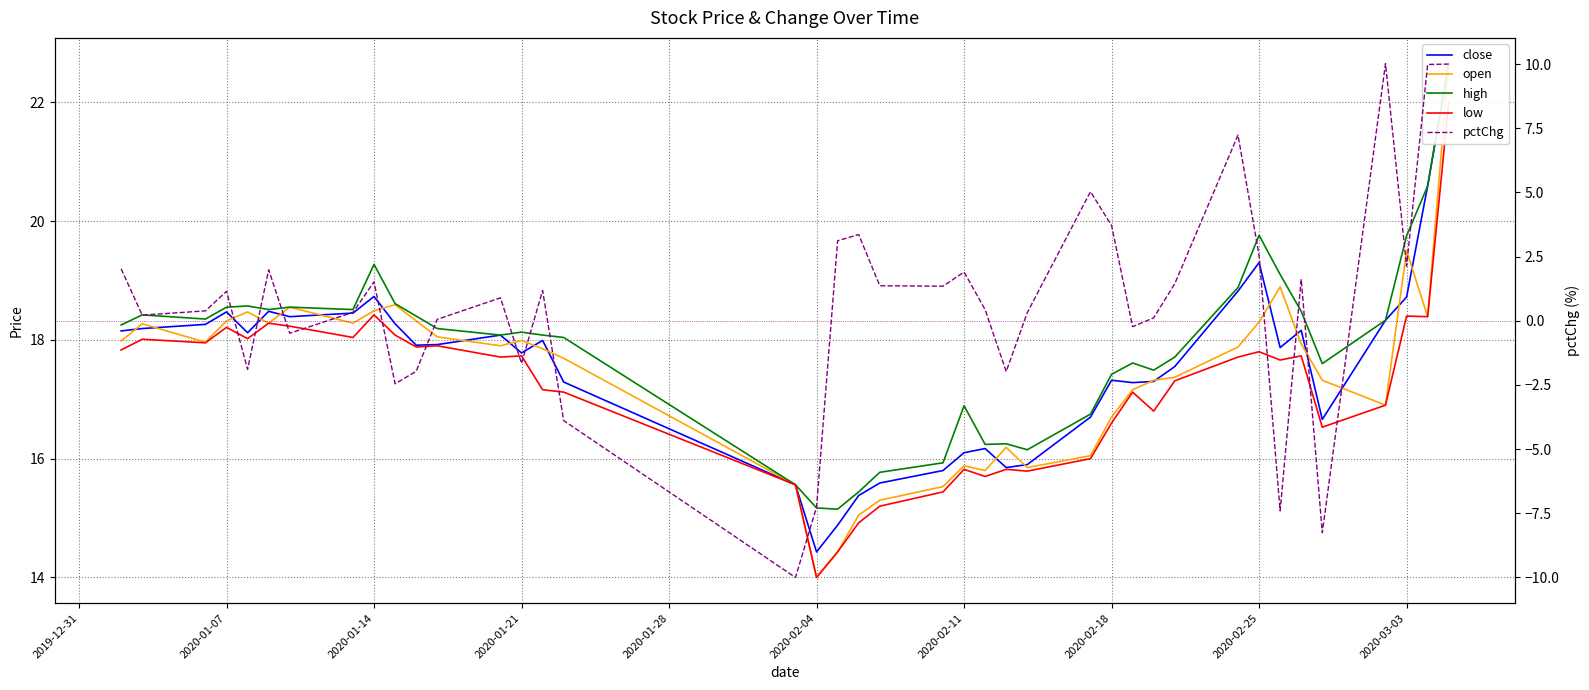

What is the sum of all close values?

703.4